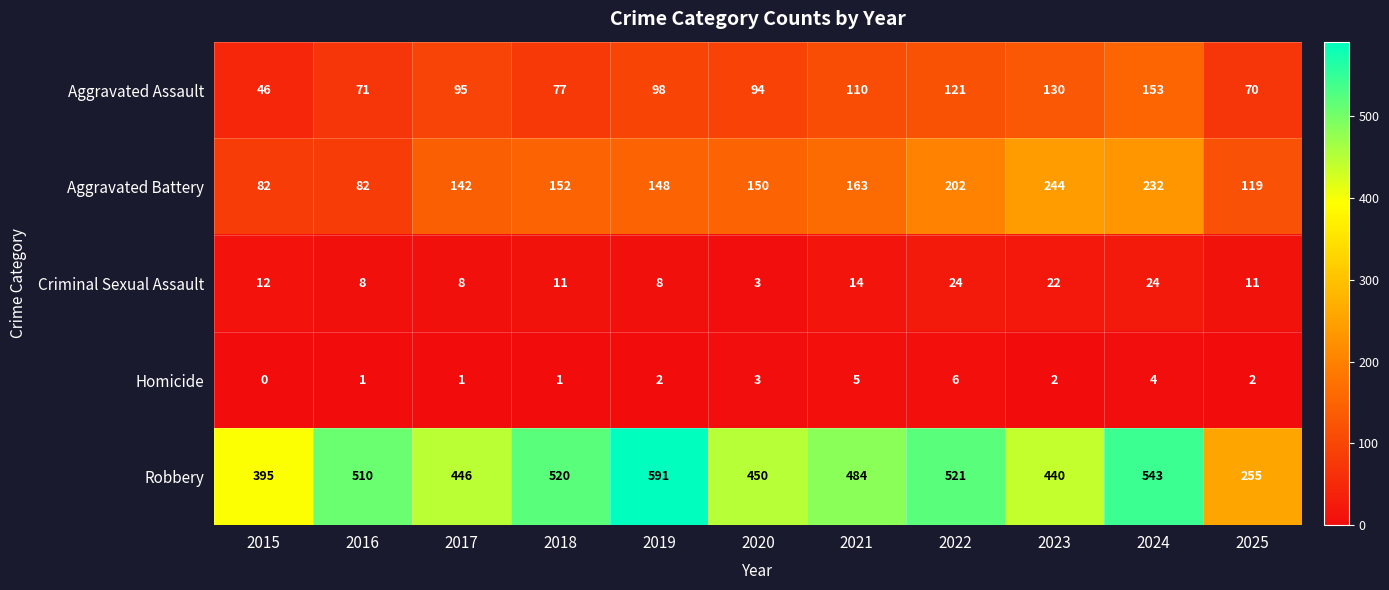

What is the spread (max minus min) of values at 2020?

447